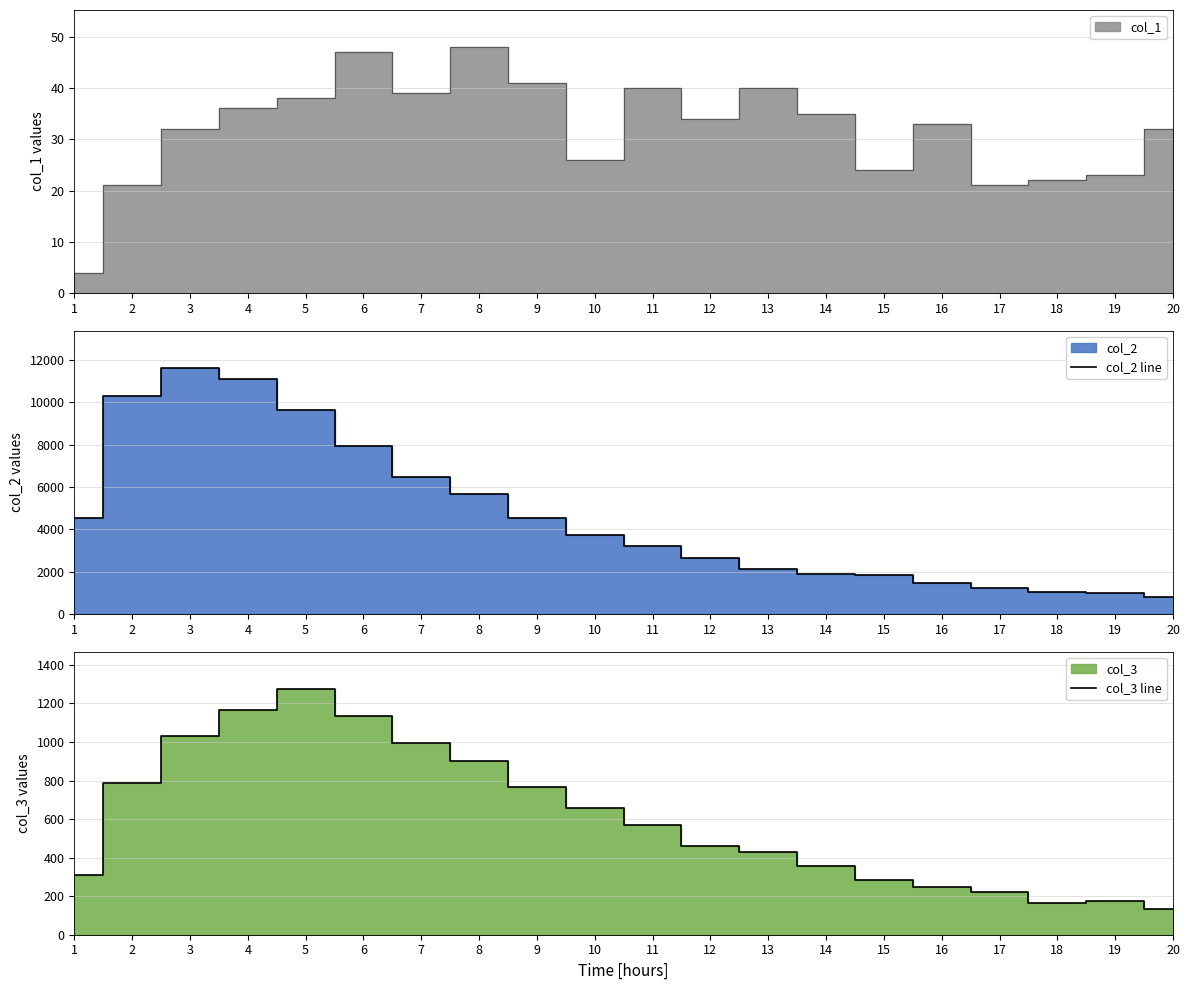

The value of col_2 line at 1 is 6784. True or false?

False